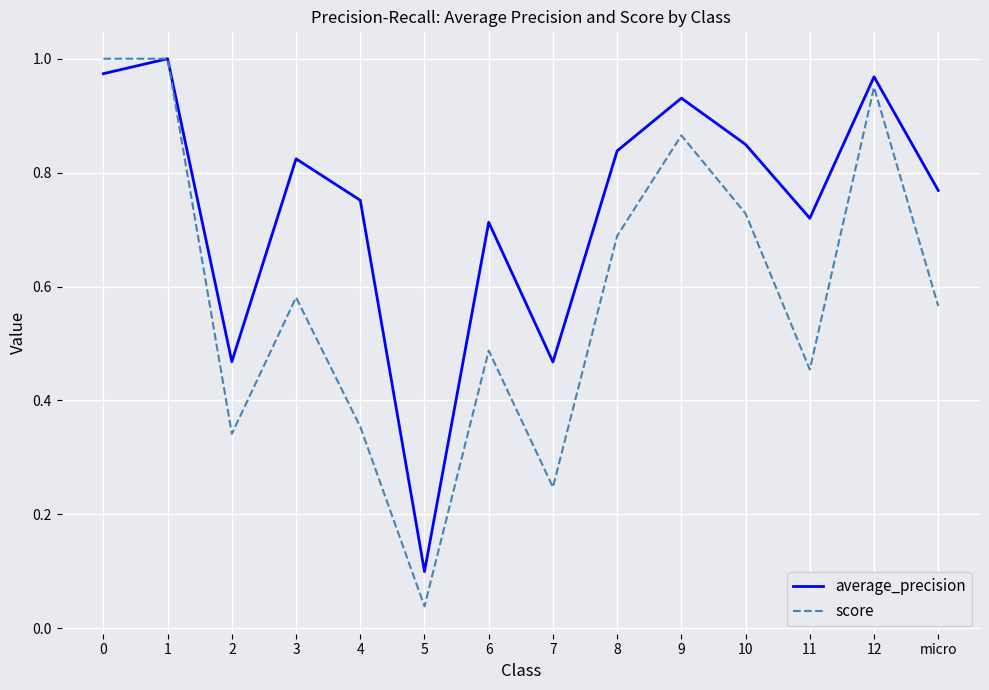

True or false: score has a value of 1.5 at 1.

False